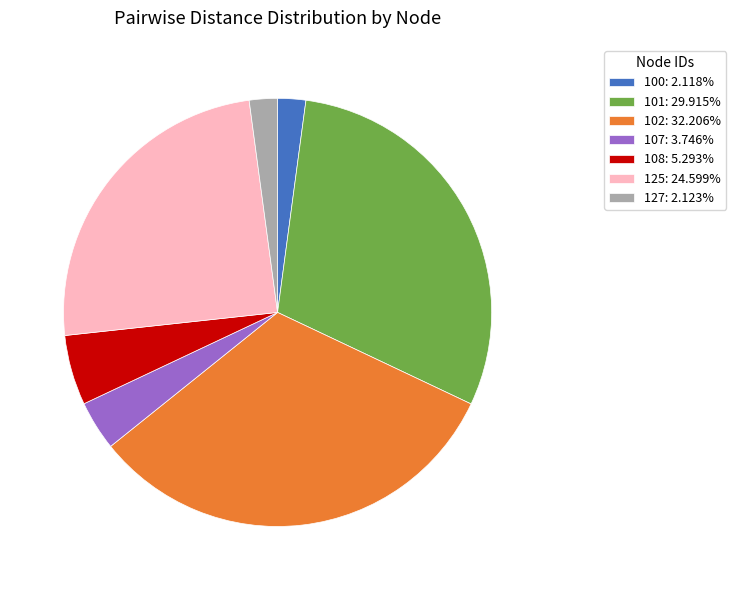

Does any single category account for the majority?

No